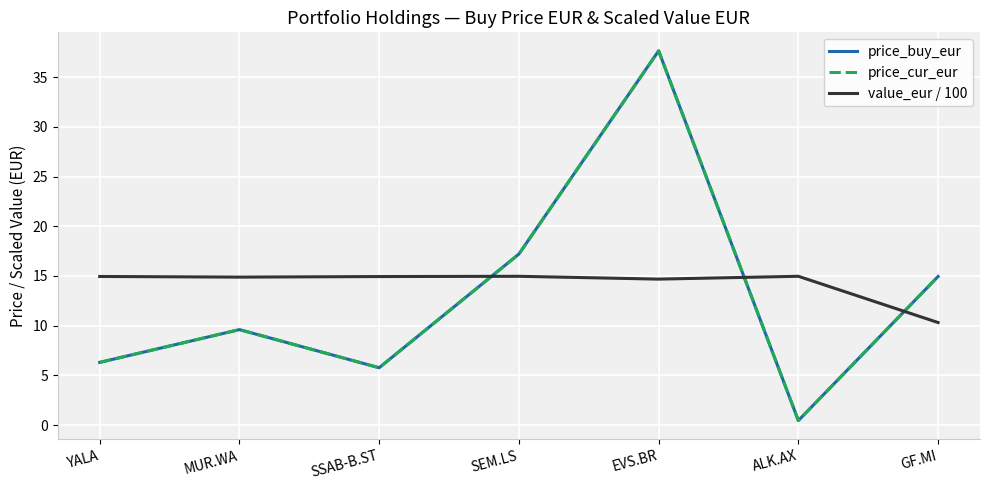

Is it true that value_eur / 100 equals 14.9 at MUR.WA?

True